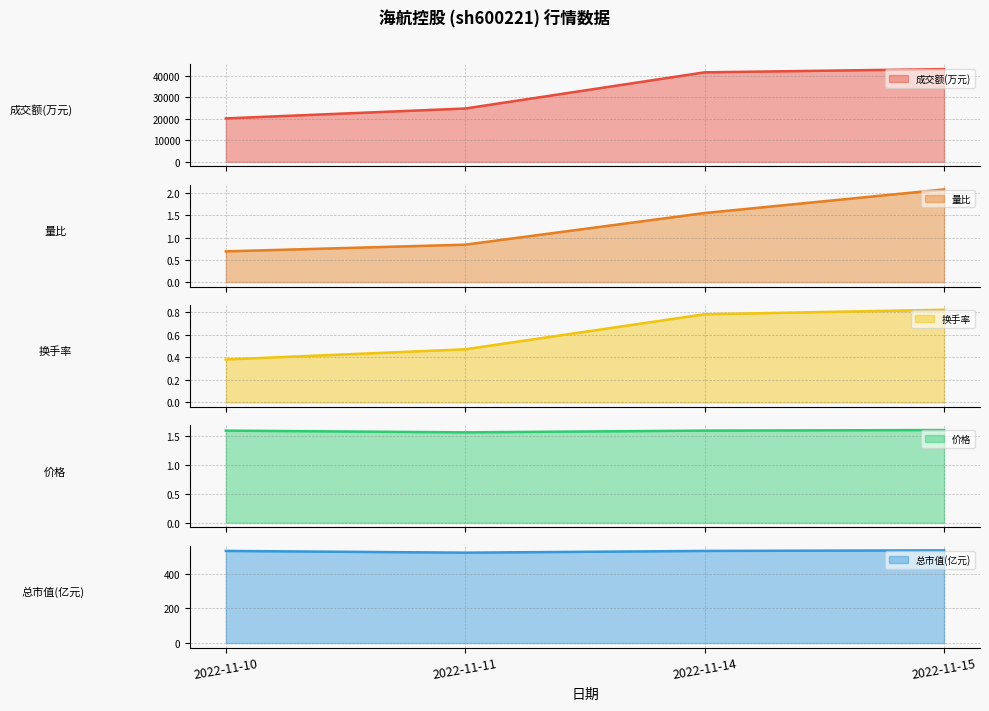

Which series has the largest range (max minus min)?

成交额(万元)